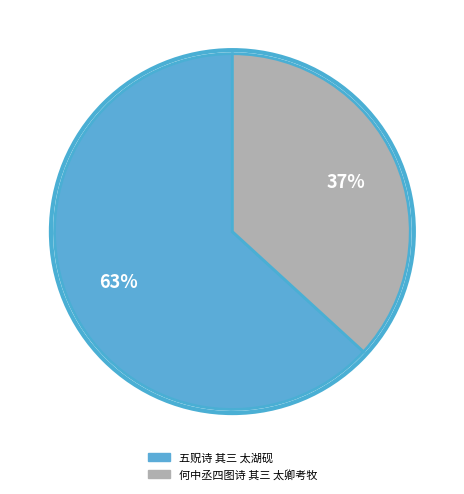

True or false: 何中丞四图诗 其三 太卿考牧 accounts for 37% of the total.

True